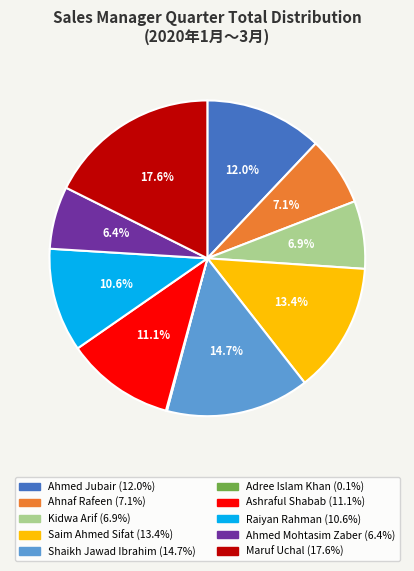

Which slice is the largest?

Maruf Uchal